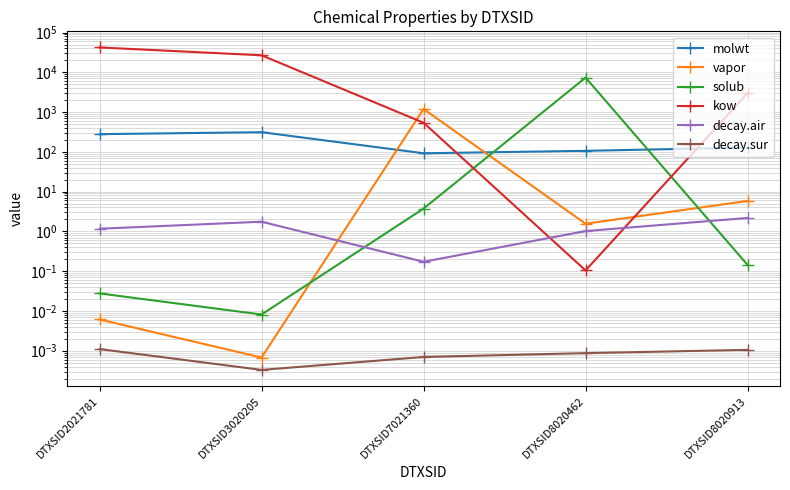

How many interior local peaks does the decay.air series have?

1